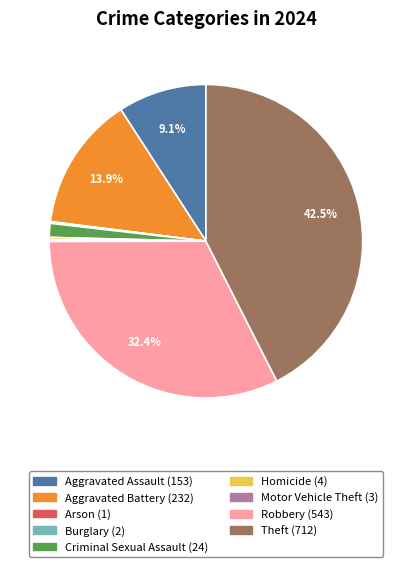

Is there any slice that represents more than half of the pie?

No